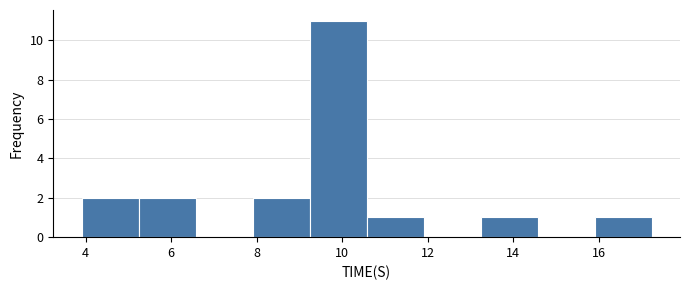

Reading left to right, list every bar in this chart as the range it spans on the x-axis followed by its height. Neither the bar edges nor the heights are printed on the chart, so give them approximately, as read against the axes.

4.0 to 5.2: 2
5.2 to 6.6: 2
6.6 to 8.0: 0
8.0 to 9.2: 2
9.2 to 10.6: 11
10.6 to 12.0: 1
12.0 to 13.2: 0
13.2 to 14.6: 1
14.6 to 15.8: 0
15.8 to 17.2: 1